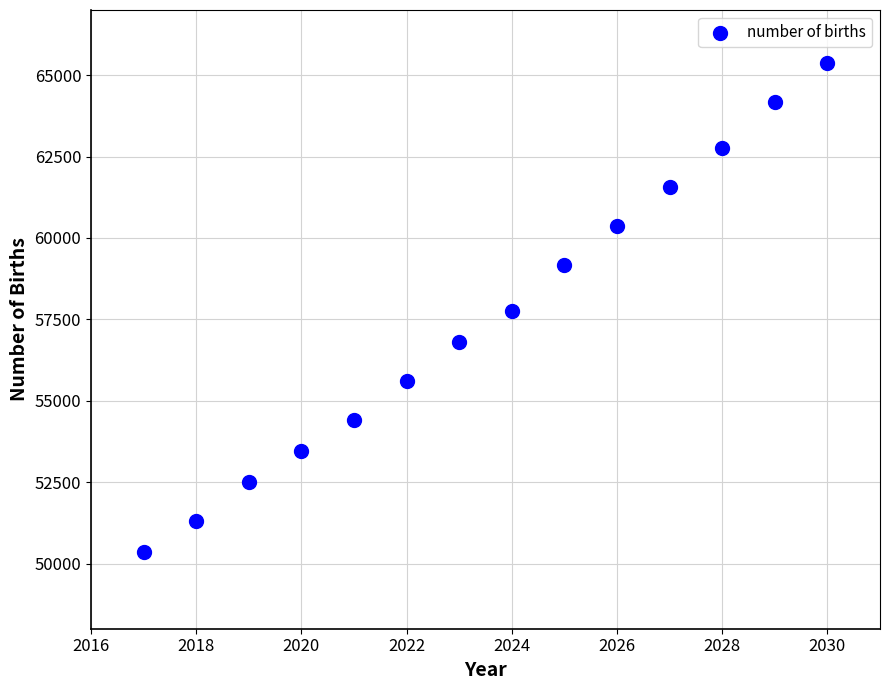

What is the range of X values (max minus min)?

13.0